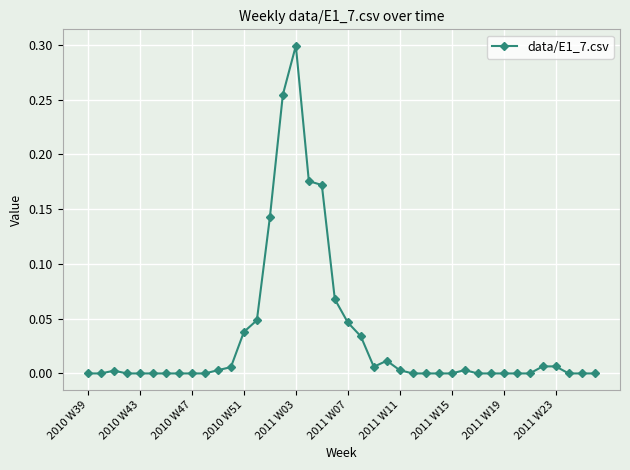

What is the sum of all values?

1.3